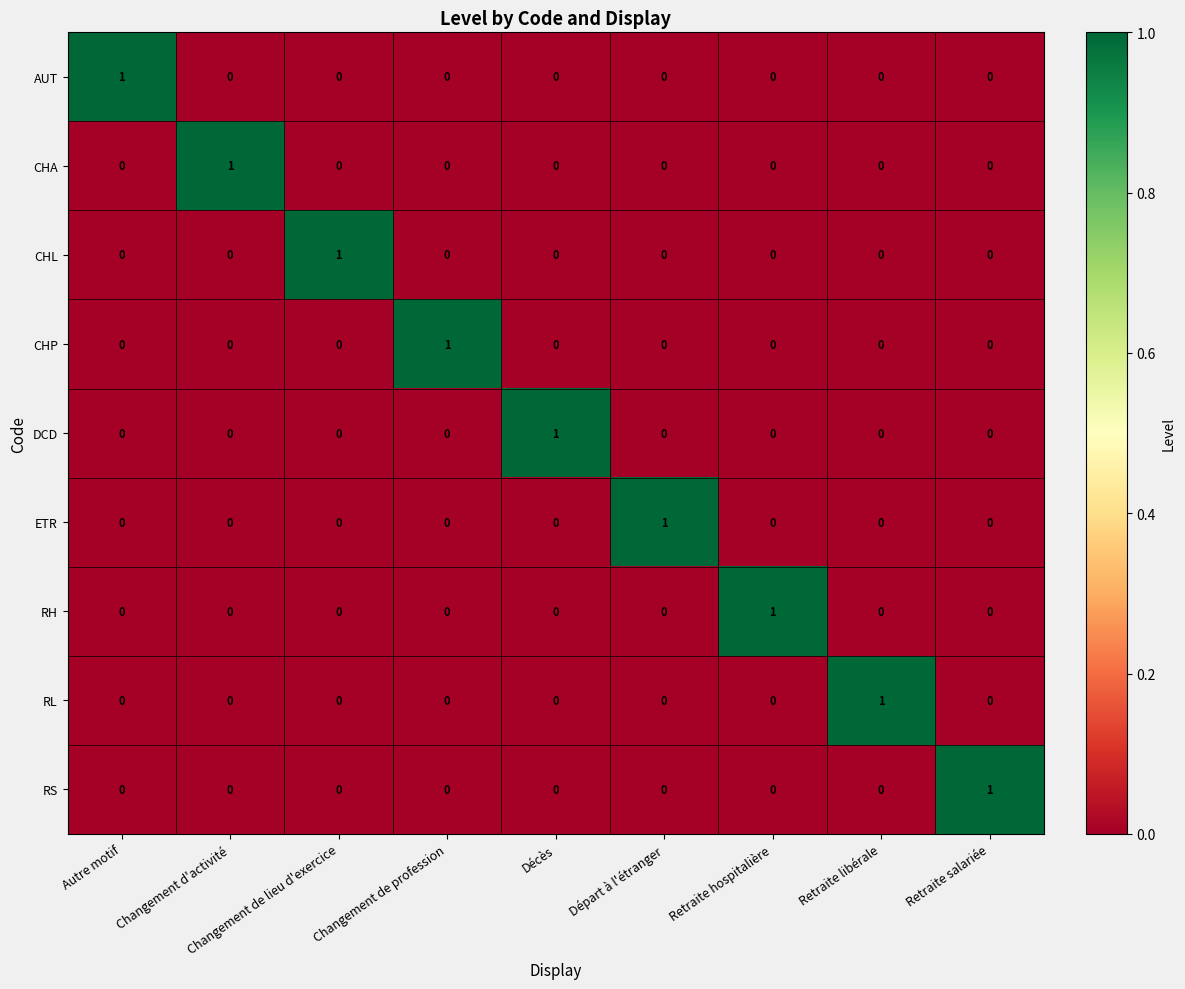

True or false: RS has a value of -1 at Retraite libérale.

False